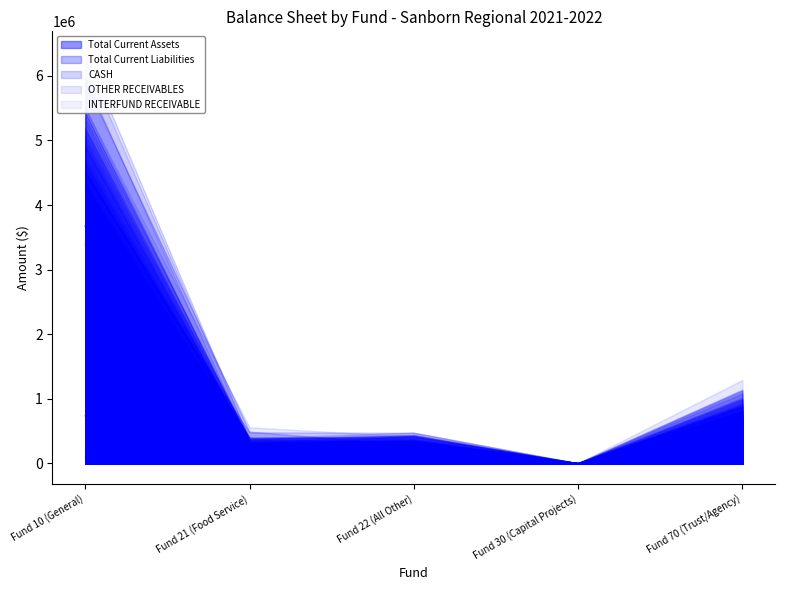

What is the approximate value of Total Current Liabilities at Fund 10 (General)?

736193.2